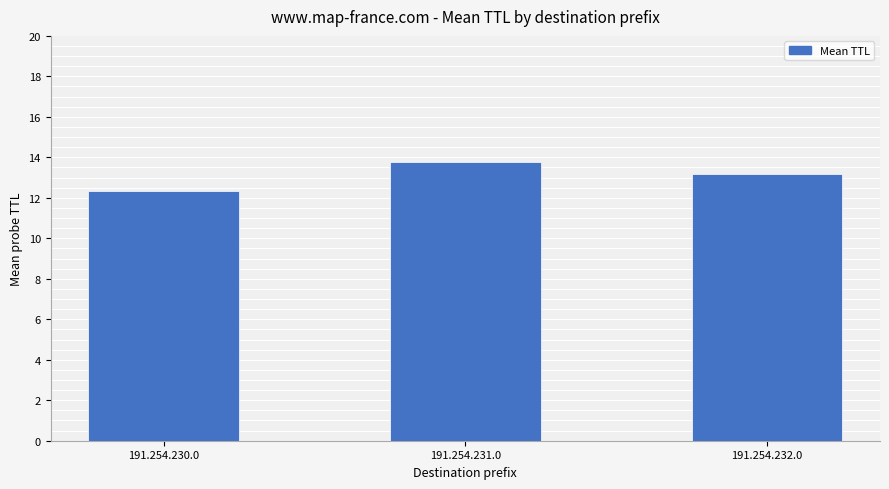

Reading right to left, list all the values displayed in this chart.

191.254.232.0=13.2	191.254.231.0=13.8	191.254.230.0=12.4